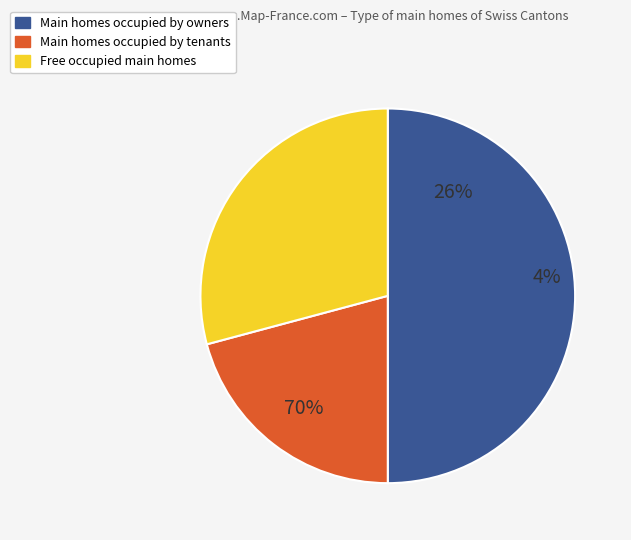

How many segments does this pie chart have?

3